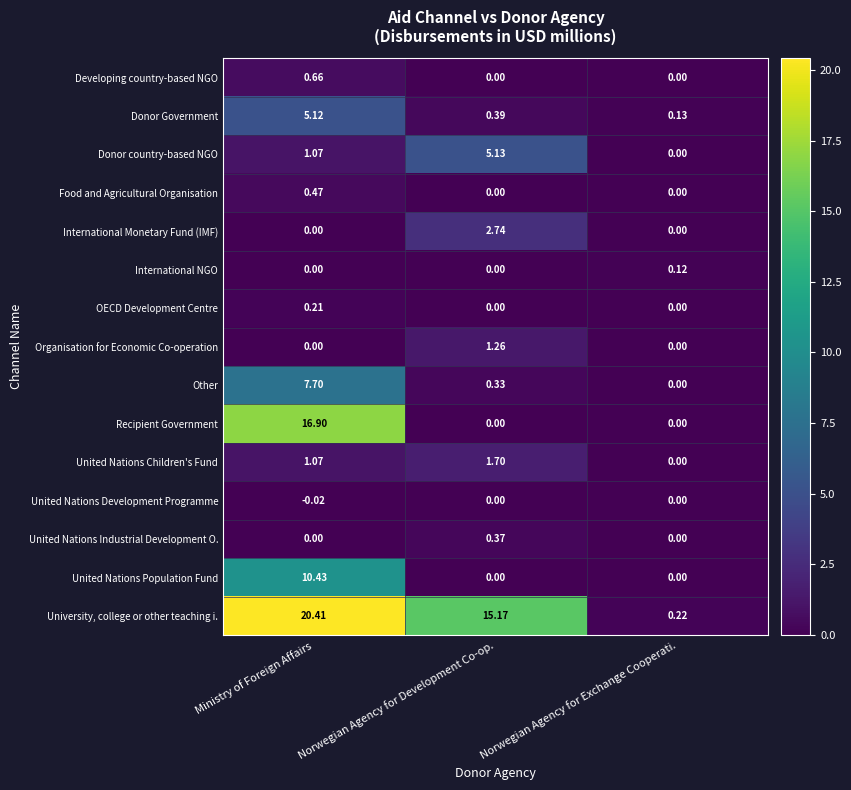

Which label corresponds to the smallest value in the chart?

Ministry of Foreign Affairs